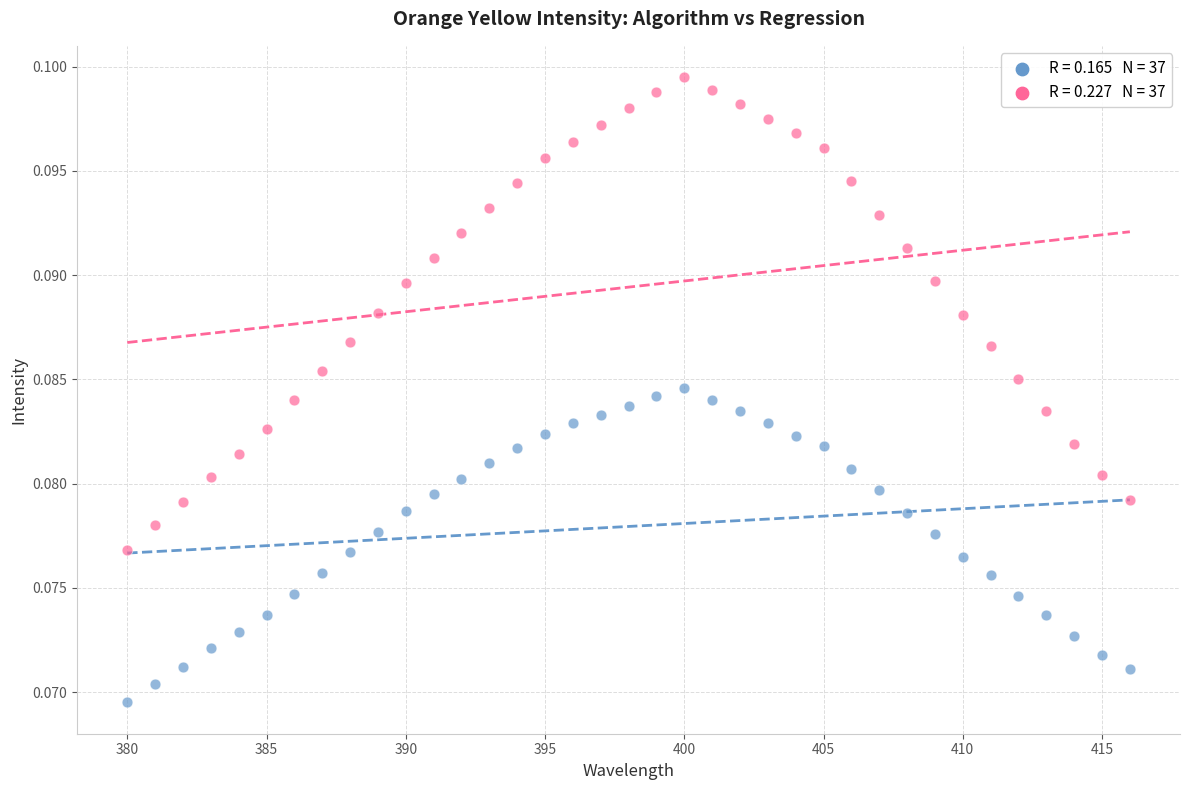

Across all data points, what is the range of X values (max minus min)?

36.0